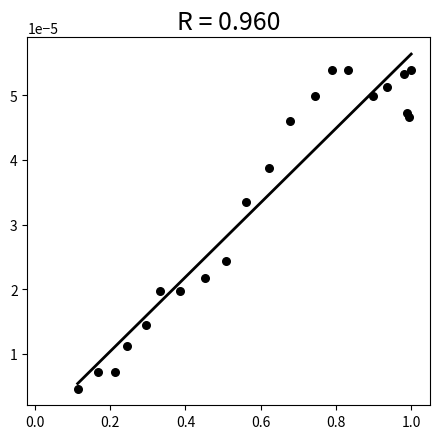

What is the range of X values (max minus min)?

0.9